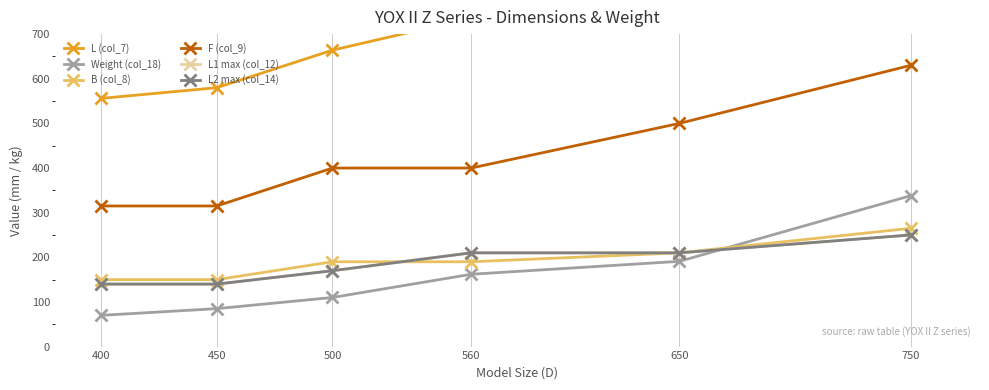

Which series has the largest total across all categories?

L (col_7)